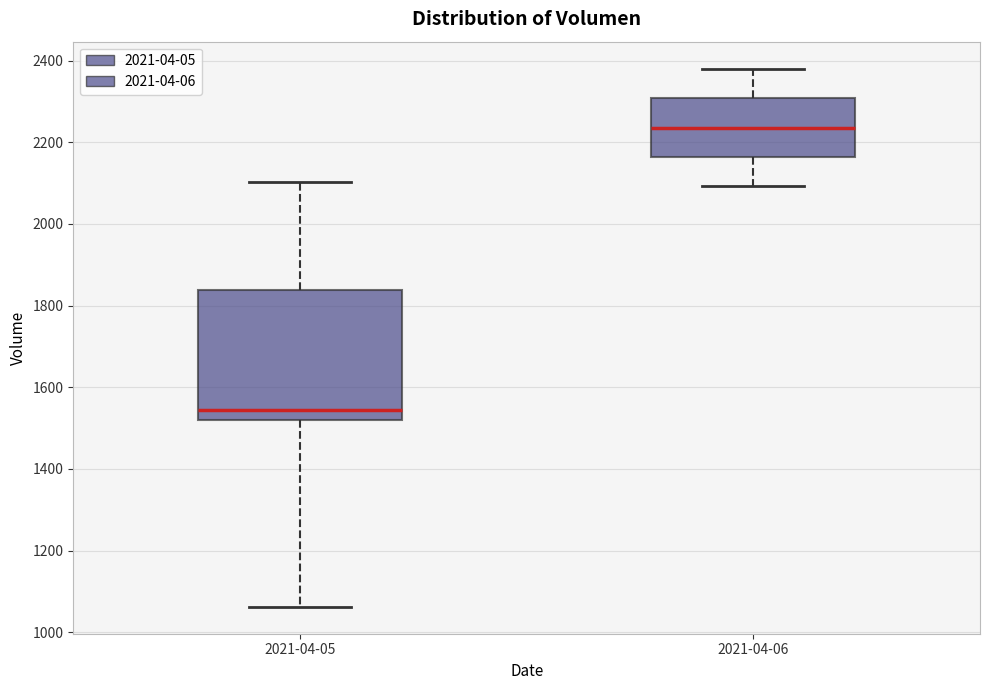

Where does the lower whisker of the box for 2021-04-05 end on the y-axis? The values are not printed on the chart, so give them approximately, as read against the axis.

1060